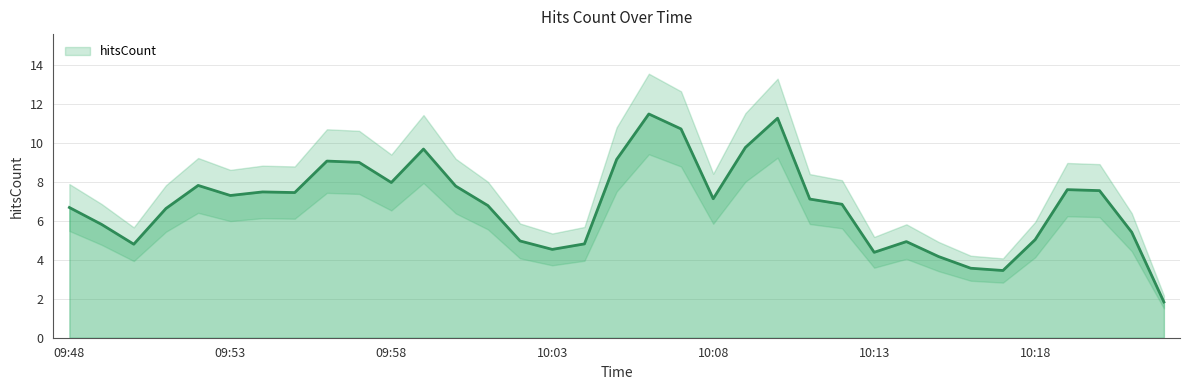

Reading right to left, list all the values displayed in this chart.

1.8	5.4	7.5	7.6	5.0	3.5	3.6	4.2	4.9	4.4	6.8	7.1	11.3	9.8	7.1	10.7	11.5	9.2	4.8	4.5	5.0	6.8	7.8	9.7	8.0	9.0	9.1	7.5	7.5	7.3	7.8	6.6	4.8	5.8	6.7